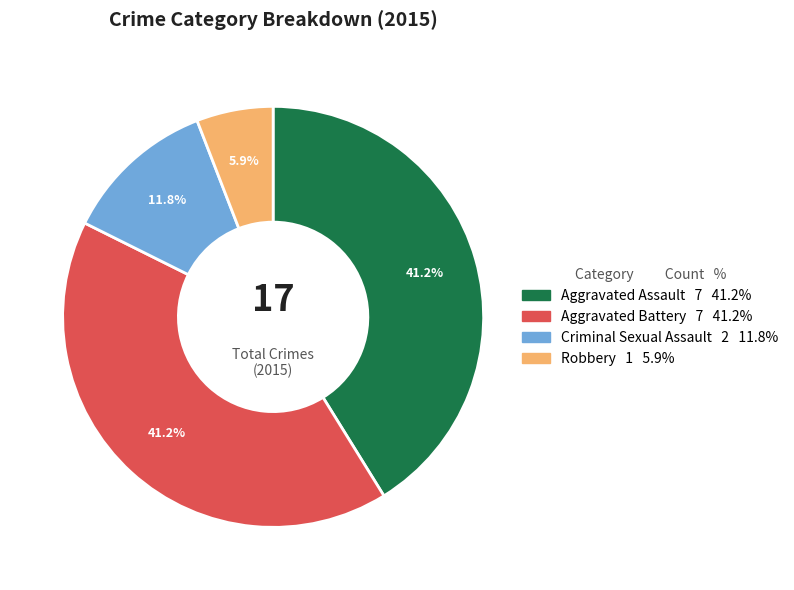

Is Aggravated Assault the majority of the pie?

No